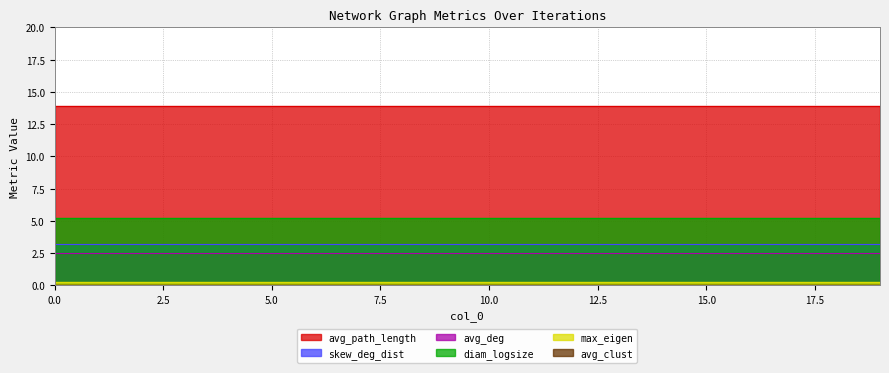

Where is max_eigen nearest to the value 0?

1